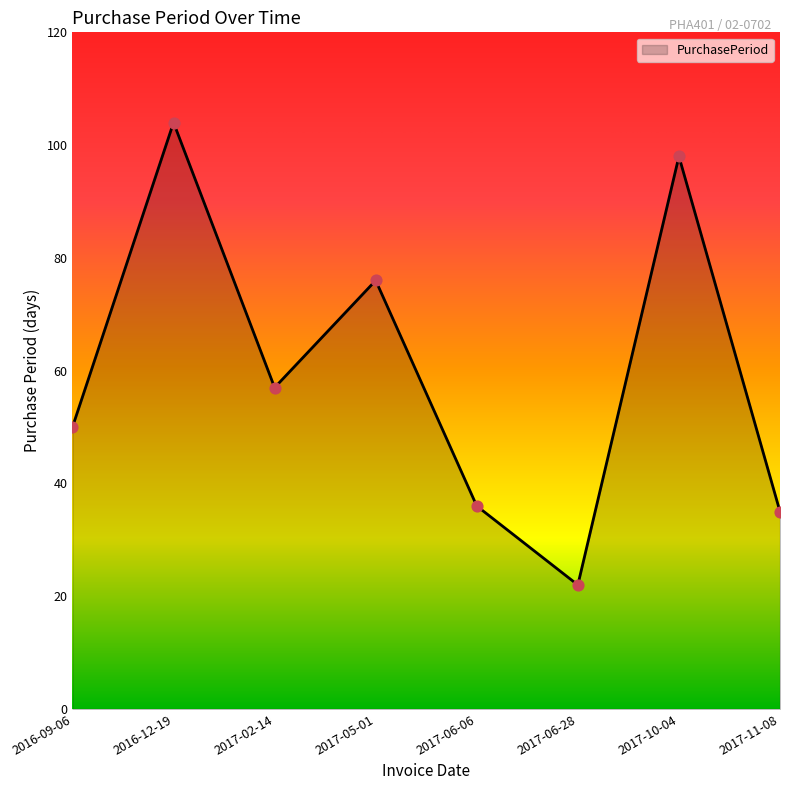

What is the ratio of the value at 2016-12-19 to the value at 2017-10-04?

1.1